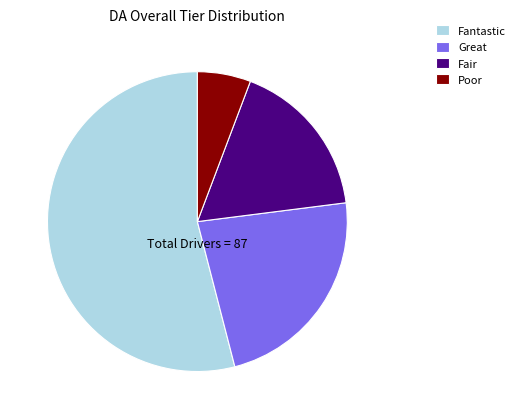

Is the sum of Fantastic and Great greater than half?

Yes